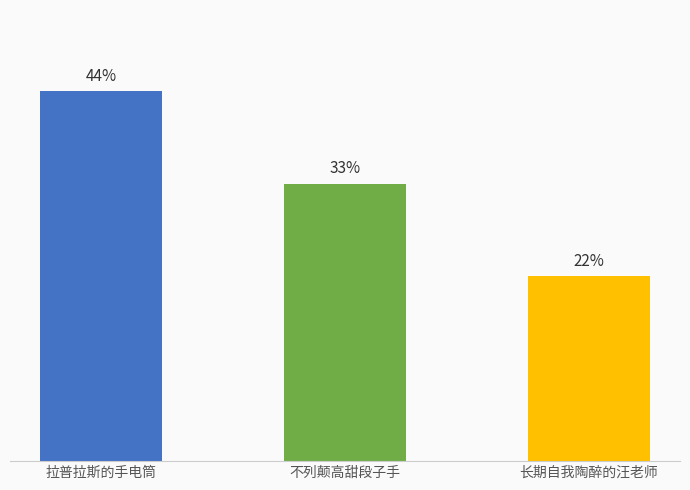

The value at 长期自我陶醉的汪老师 is 32.5. True or false?

False